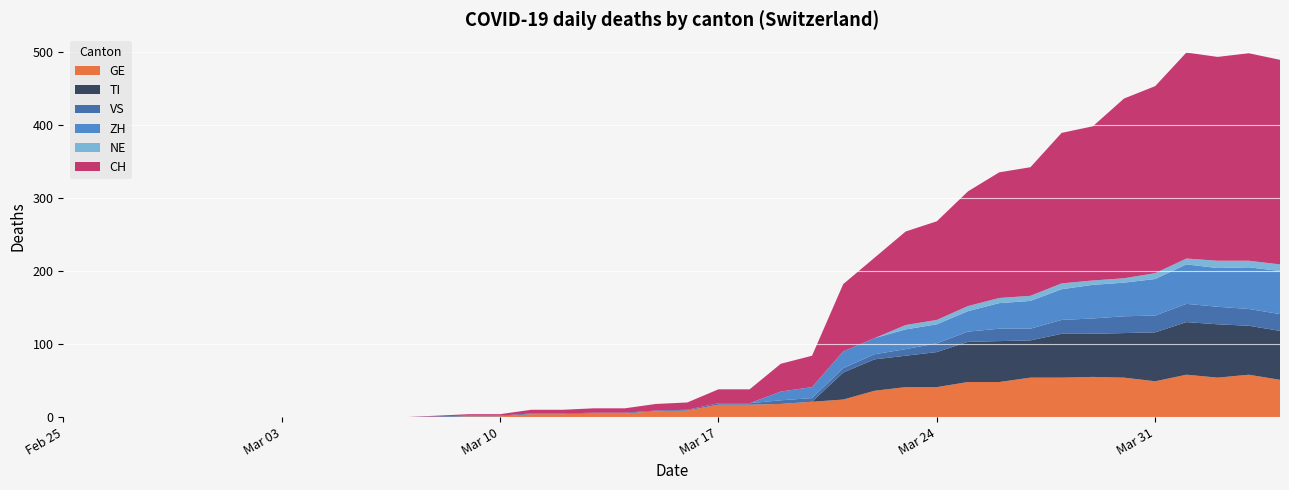

Reading left to right, extract all data points from this chart.

GE: 0=0	1=0	2=0	3=0	4=0	5=0	6=0	7=0	8=0	9=0	10=0	11=0	12=0	13=1	14=1	15=4	16=4	17=5	18=5	19=8	20=9	21=17	22=17	23=18	24=21	25=24	26=36	27=41	28=41	29=48	30=48	31=54	32=54	33=55	34=54	35=49	36=58	37=54	38=58	39=51
TI: 0=0	1=0	2=0	3=0	4=0	5=0	6=0	7=0	8=0	9=0	10=0	11=0	12=0	13=0	14=0	15=0	16=0	17=0	18=0	19=0	20=0	21=0	22=0	23=0	24=0	25=37	26=43	27=43	28=48	29=55	30=56	31=51	32=60	33=59	34=61	35=67	36=72	37=73	38=67	39=67
VS: 0=0	1=0	2=0	3=0	4=0	5=0	6=0	7=0	8=0	9=0	10=0	11=0	12=1	13=1	14=1	15=1	16=1	17=1	18=1	19=1	20=1	21=2	22=2	23=5	24=5	25=6	26=7	27=9	28=12	29=14	30=17	31=16	32=19	33=21	34=23	35=23	36=25	37=24	38=23	39=23
ZH: 0=0	1=0	2=0	3=0	4=0	5=0	6=0	7=0	8=0	9=0	10=0	11=0	12=0	13=0	14=0	15=0	16=0	17=0	18=0	19=0	20=0	21=0	22=0	23=12	24=15	25=23	26=22	27=27	28=26	29=28	30=35	31=38	32=42	33=46	34=46	35=50	36=54	37=53	38=57	39=59
NE: 0=0	1=0	2=0	3=0	4=0	5=0	6=0	7=0	8=0	9=0	10=0	11=0	12=0	13=0	14=0	15=0	16=0	17=0	18=0	19=0	20=0	21=0	22=0	23=0	24=0	25=0	26=0	27=6	28=6	29=7	30=7	31=7	32=8	33=6	34=6	35=8	36=8	37=10	38=9	39=9
CH: 0=0	1=0	2=0	3=0	4=0	5=0	6=0	7=0	8=0	9=0	10=0	11=0	12=1	13=2	14=2	15=5	16=5	17=6	18=6	19=9	20=10	21=19	22=19	23=38	24=43	25=92	26=110	27=128	28=135	29=157	30=172	31=176	32=206	33=211	34=246	35=256	36=282	37=279	38=284	39=280